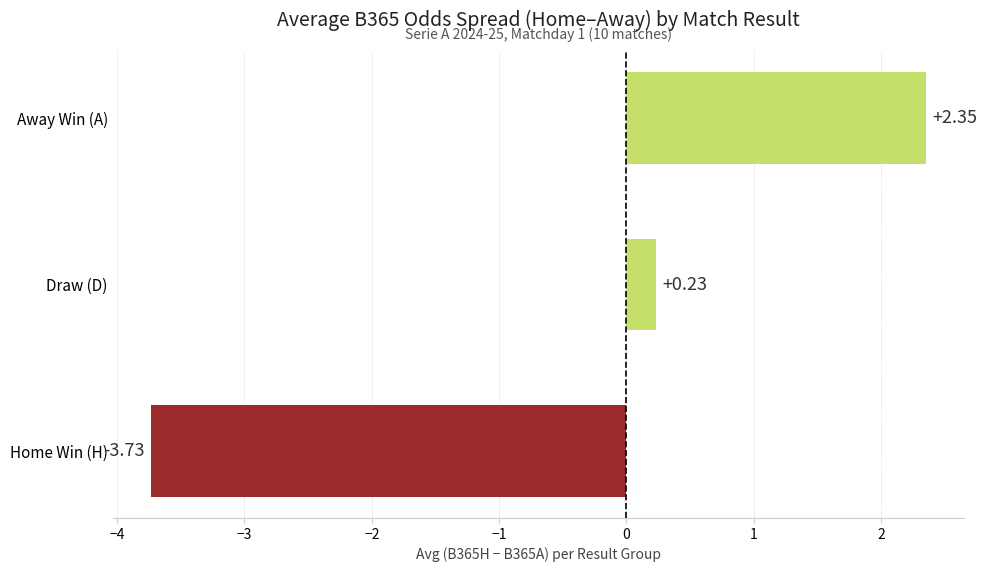

What is the sum of all values?

-1.1